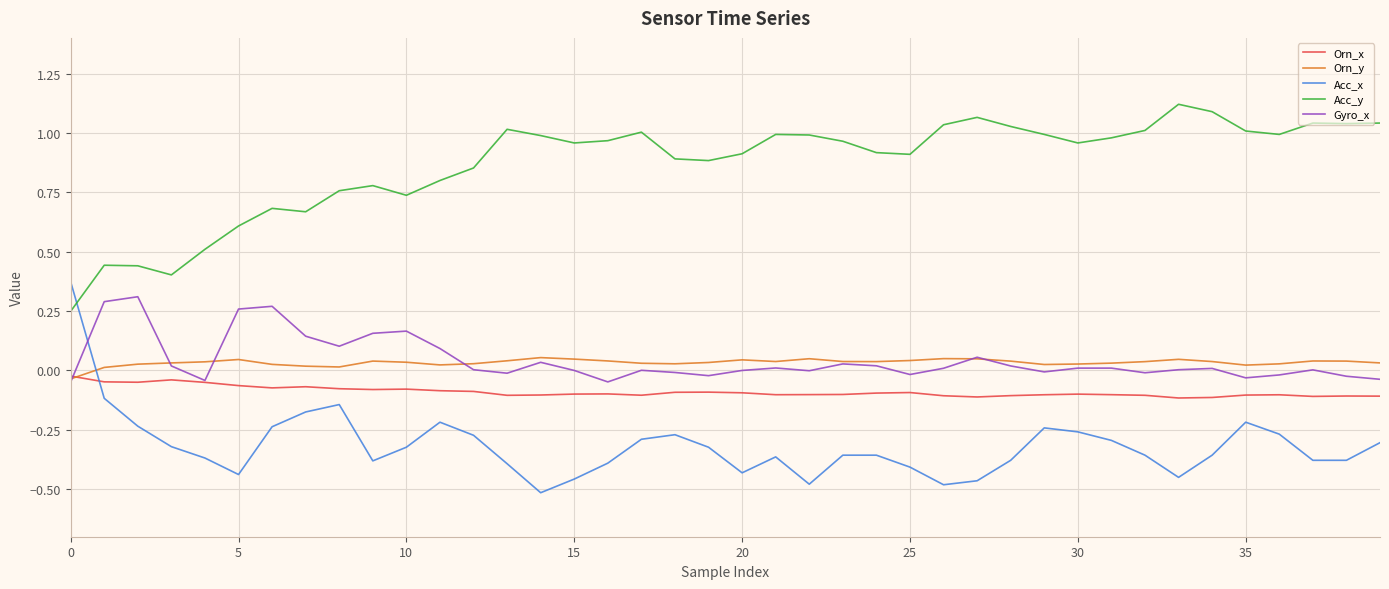

True or false: Orn_y and Acc_y intersect in this chart.

False